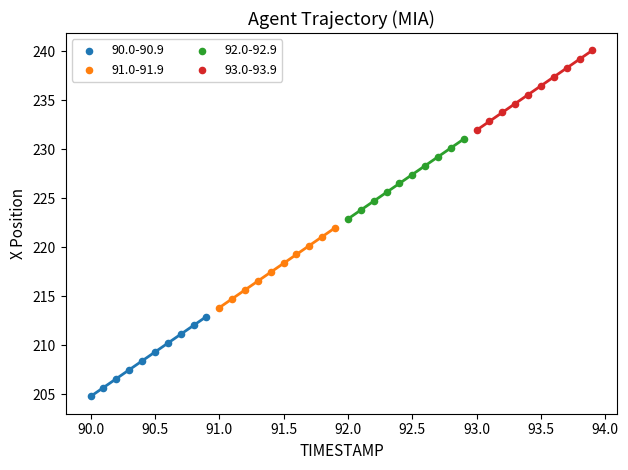

Which series reaches the maximum Y coordinate?

93.0-93.9